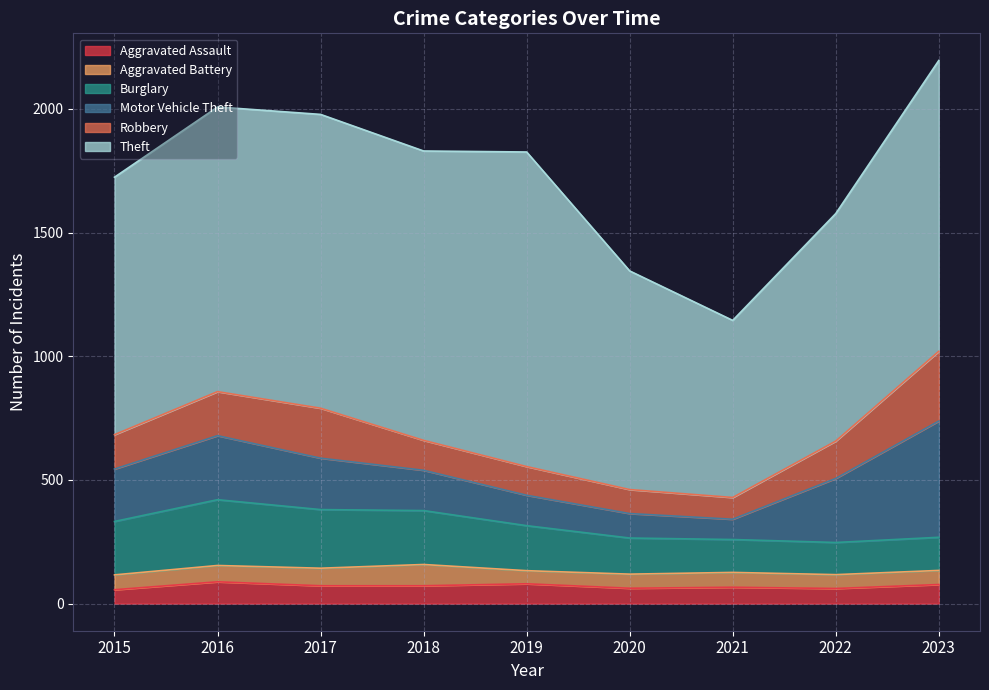

At which category is the sum across all series the highest?

2023